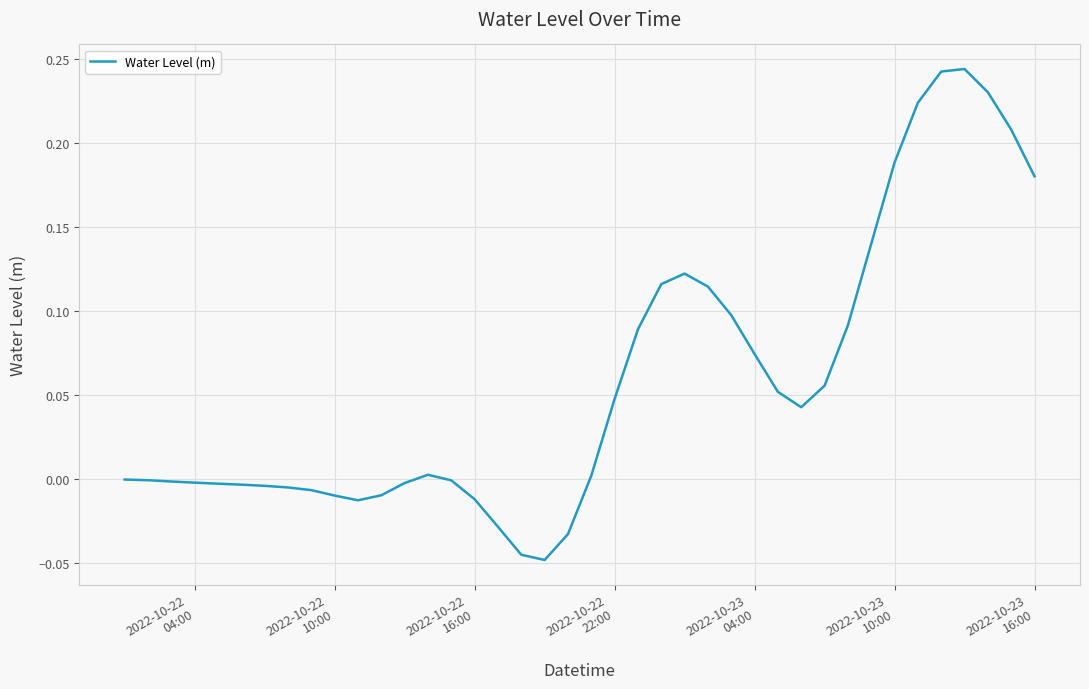

What is the sum of all values?

2.3